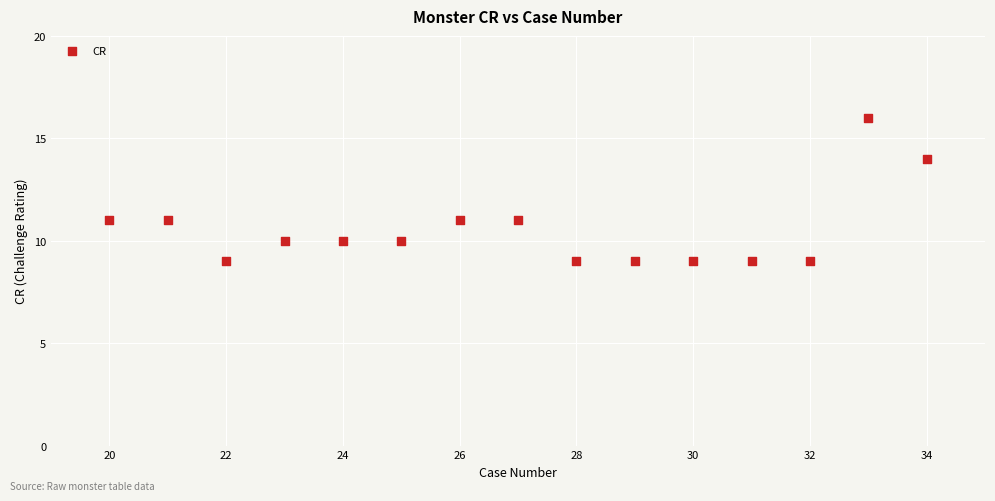

What is the range of X values (max minus min)?

14